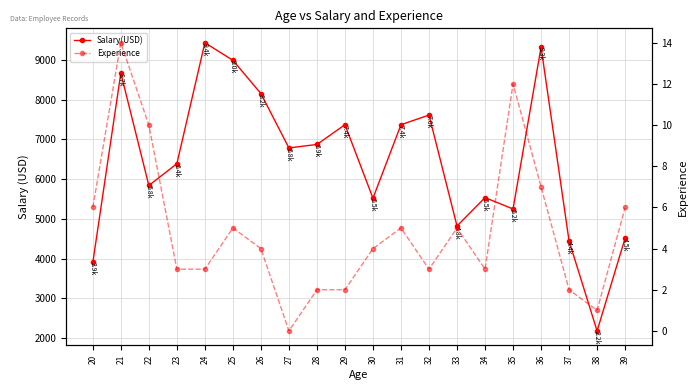

Does the chart have visible grid lines?

Yes